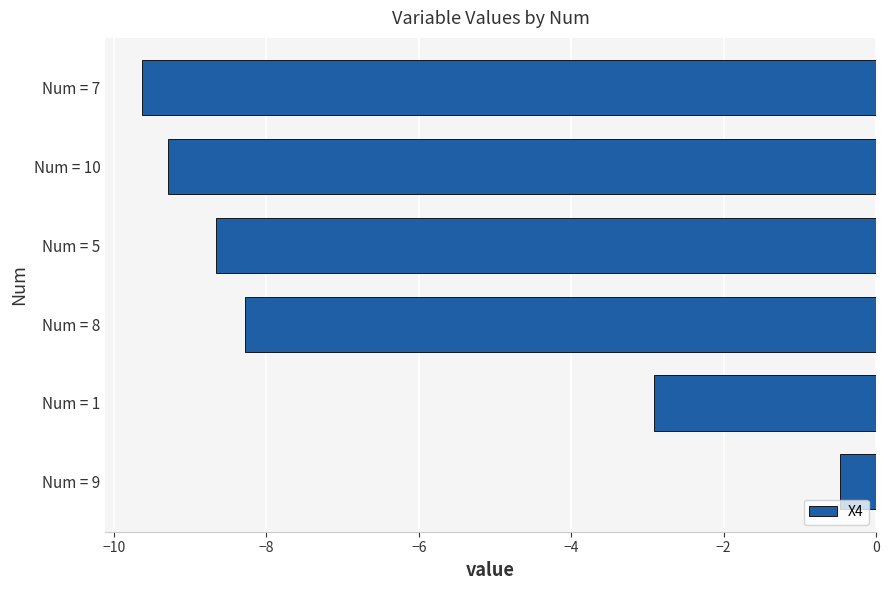

Reading bottom to top, extract all data points from this chart.

-0.5	-2.9	-8.3	-8.7	-9.3	-9.6